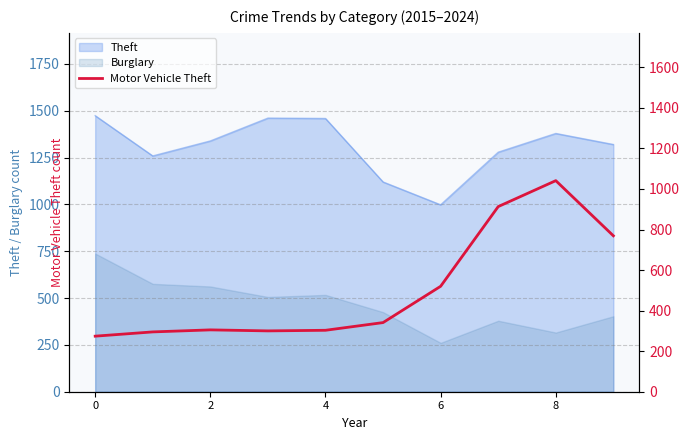

Approximately how many times larger is the value at 7 compared to 4?

3.0